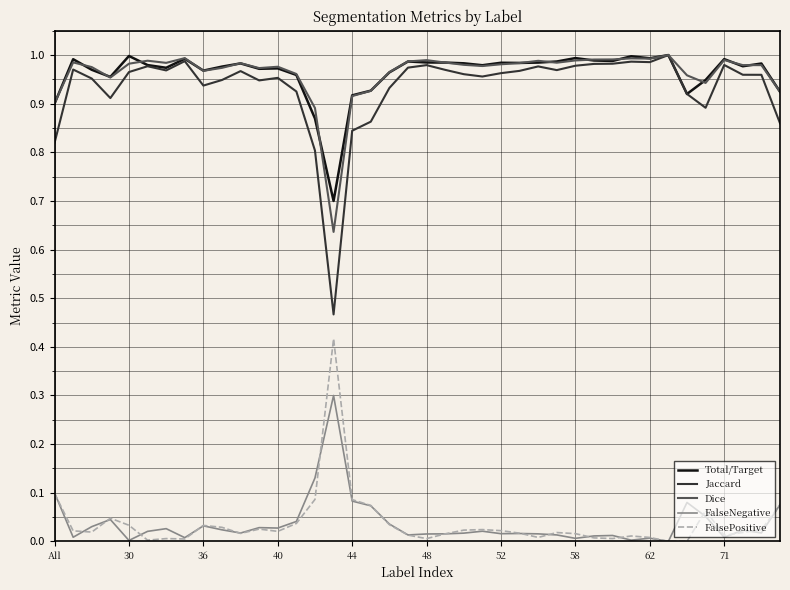

True or false: Jaccard and FalsePositive cross at least once.

False